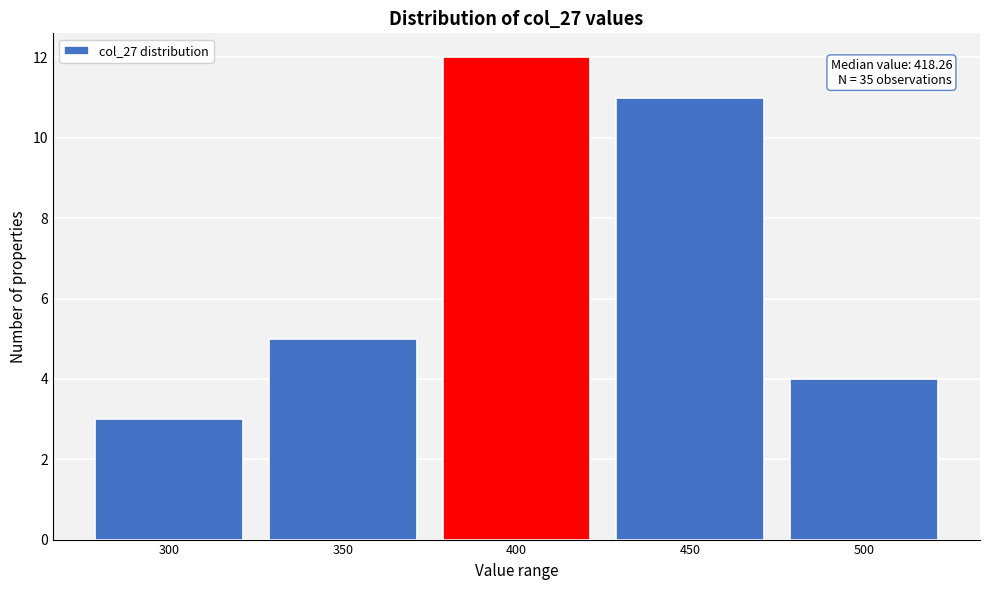

Reading left to right, extract all data points from this chart.

300=3	350=5	400=12	450=11	500=4